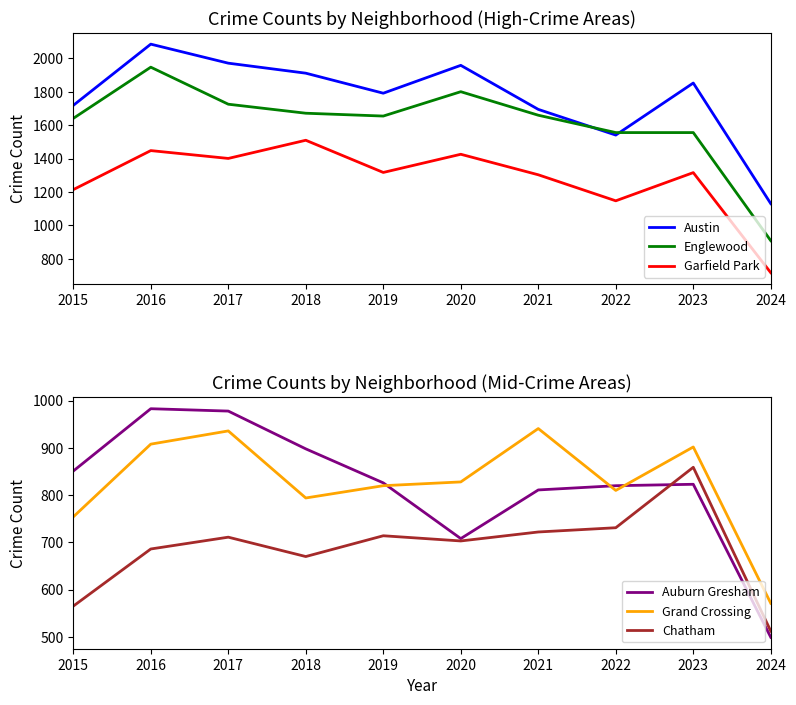

In Chatham, how many points are lower than both neighbors (excluding endpoints)?

2